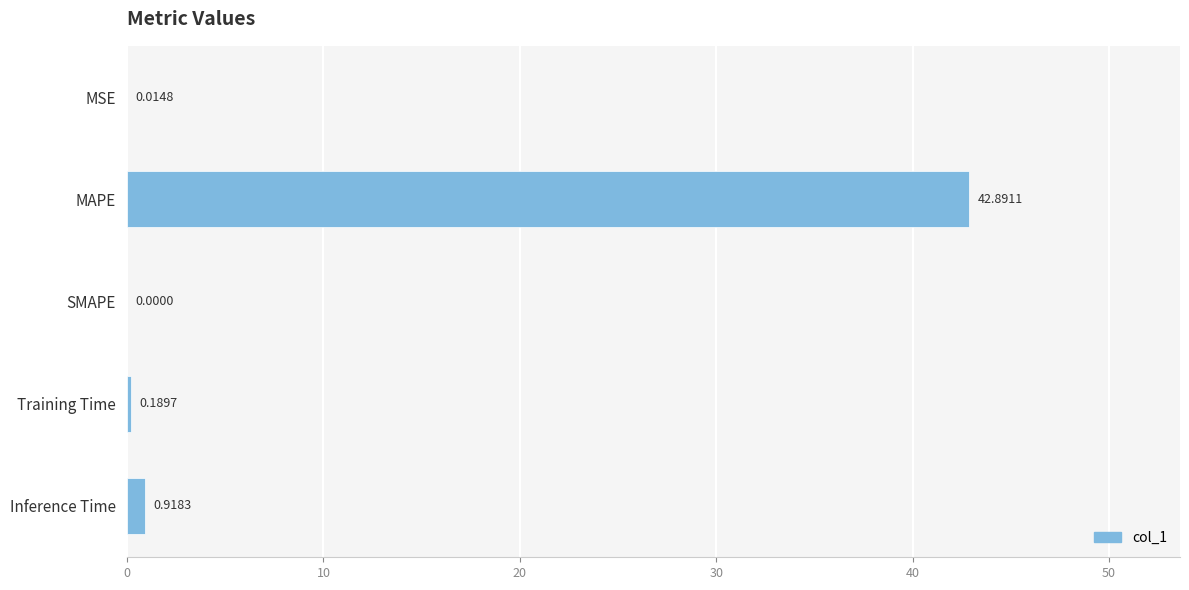

What is the average value?

8.8